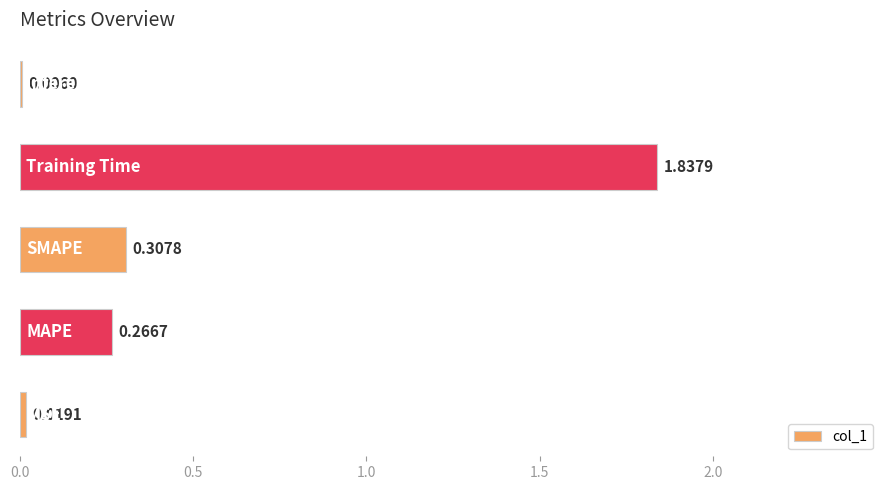

What is the sum of all values?

2.4